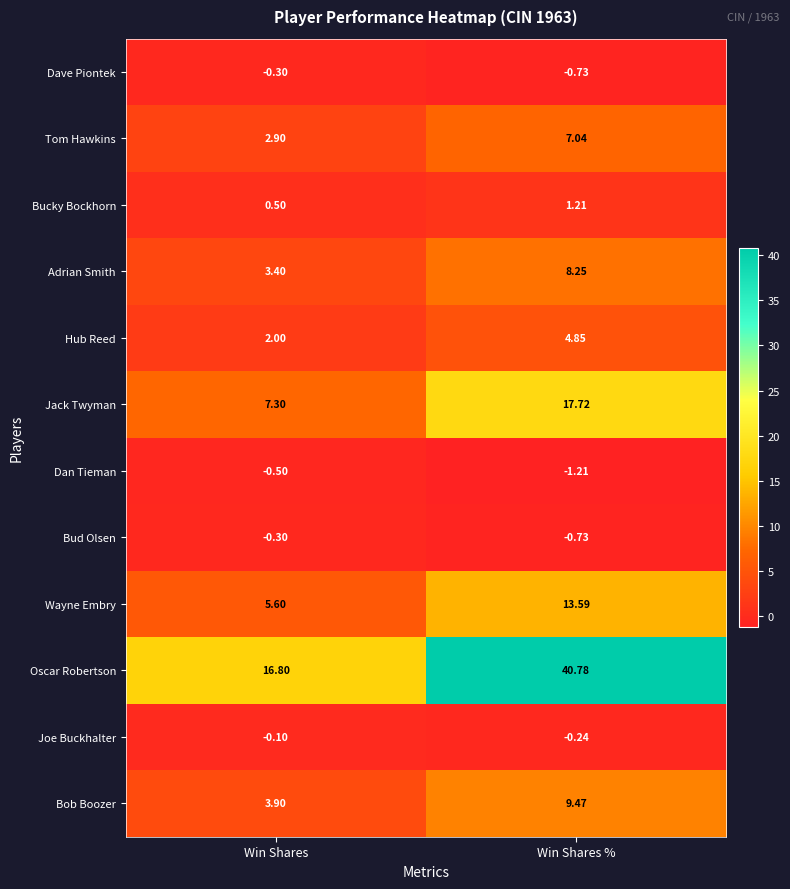

What is the total value across all series at Win Shares?

41.2